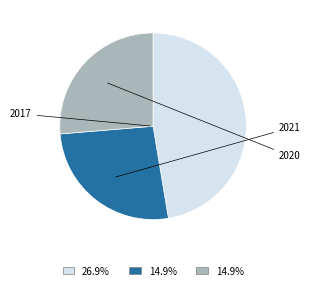

How many segments does this pie chart have?

3